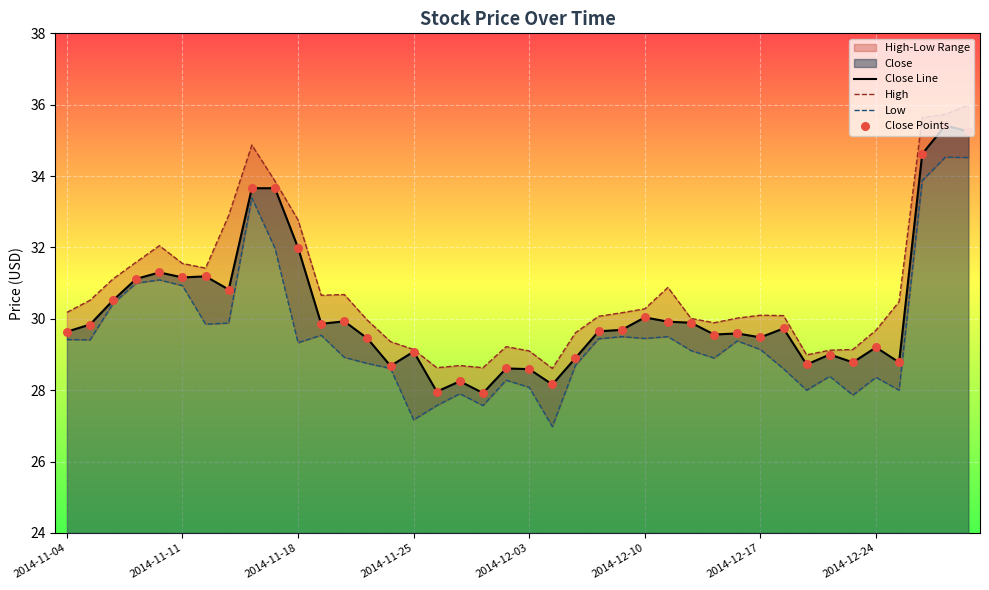

What is the total value across all series at 28?

117.9